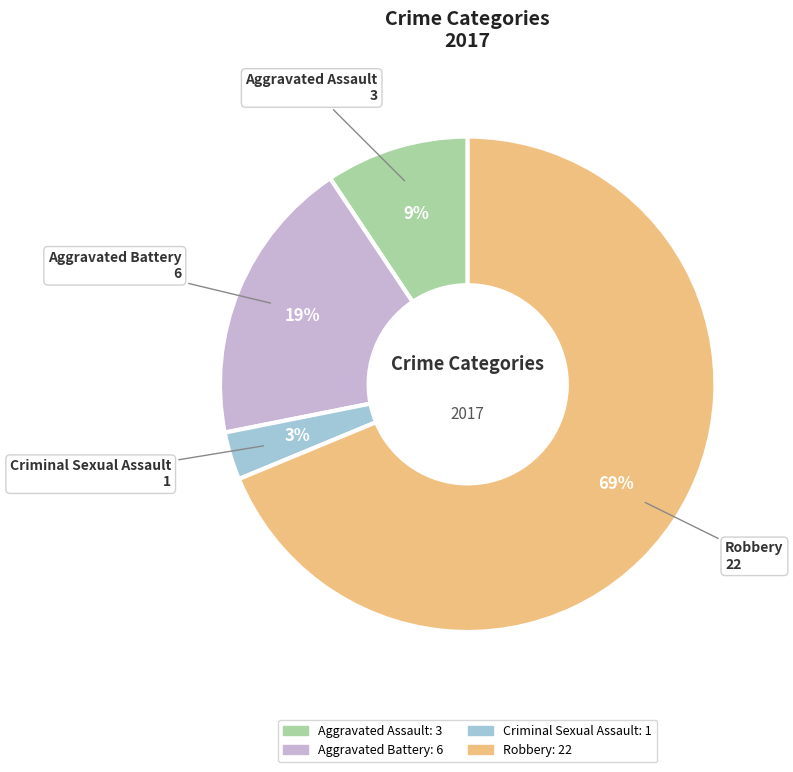

Is there any slice that represents more than half of the pie?

Yes